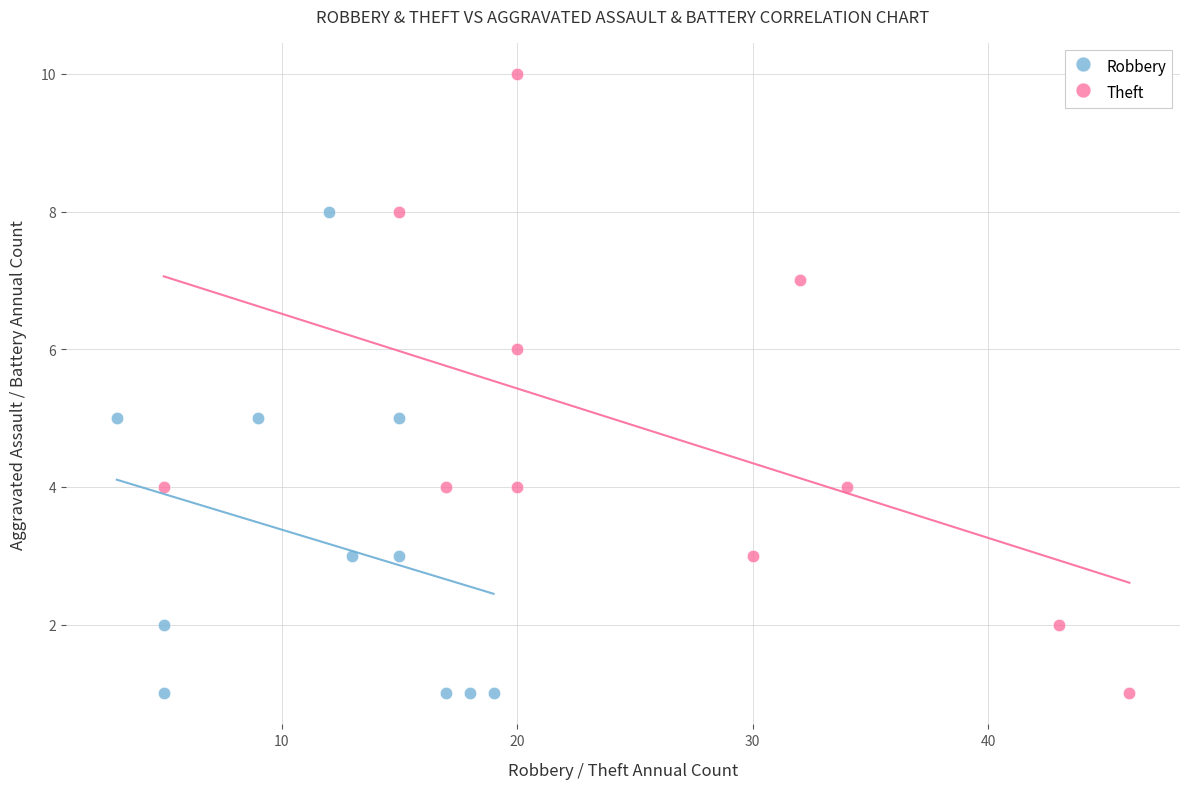

Which series has the widest spread of Y values?

Theft